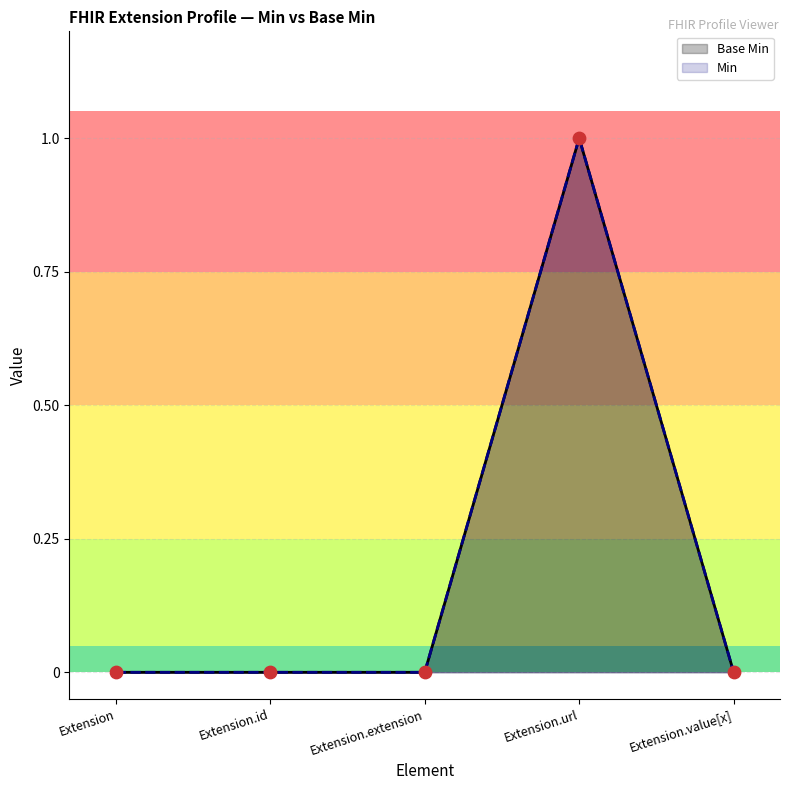

Which series has the largest total across all categories?

Base Min